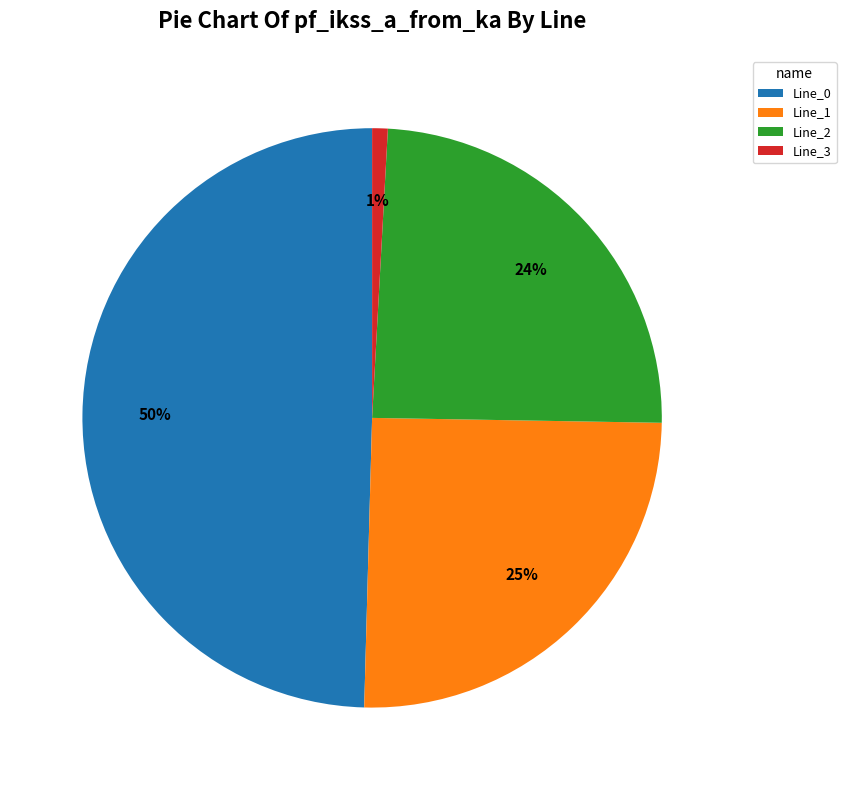

Count the number of slices in the pie.

4